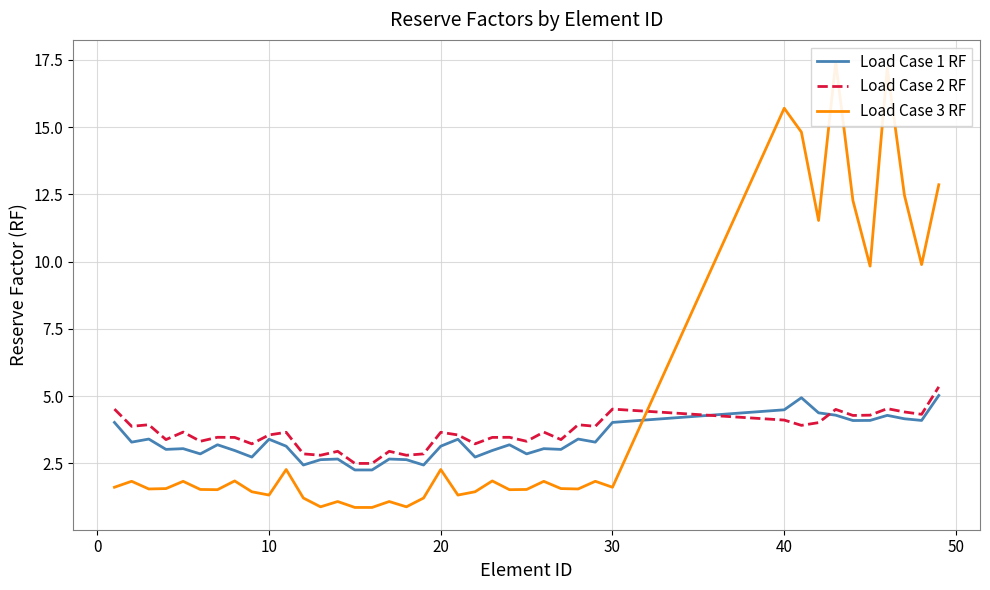

How many times do Load Case 2 RF and Load Case 3 RF cross each other?

1